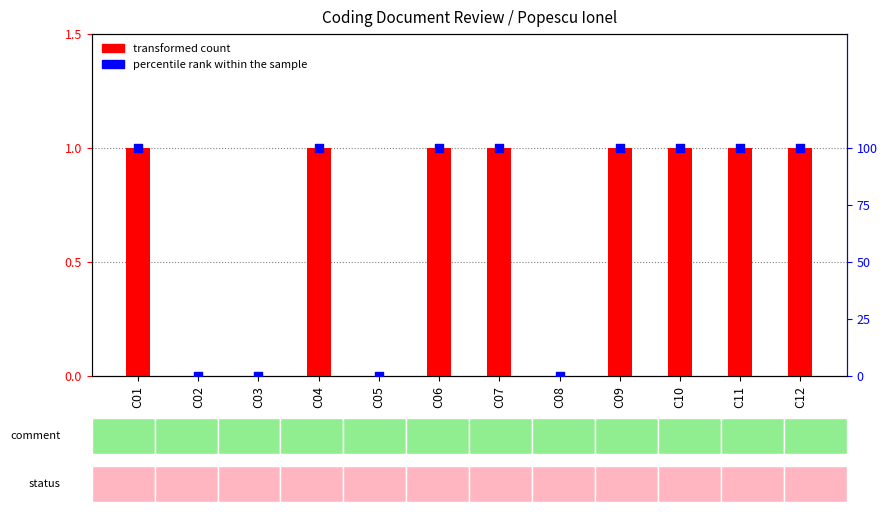

What is the total value across all series at C01?

101